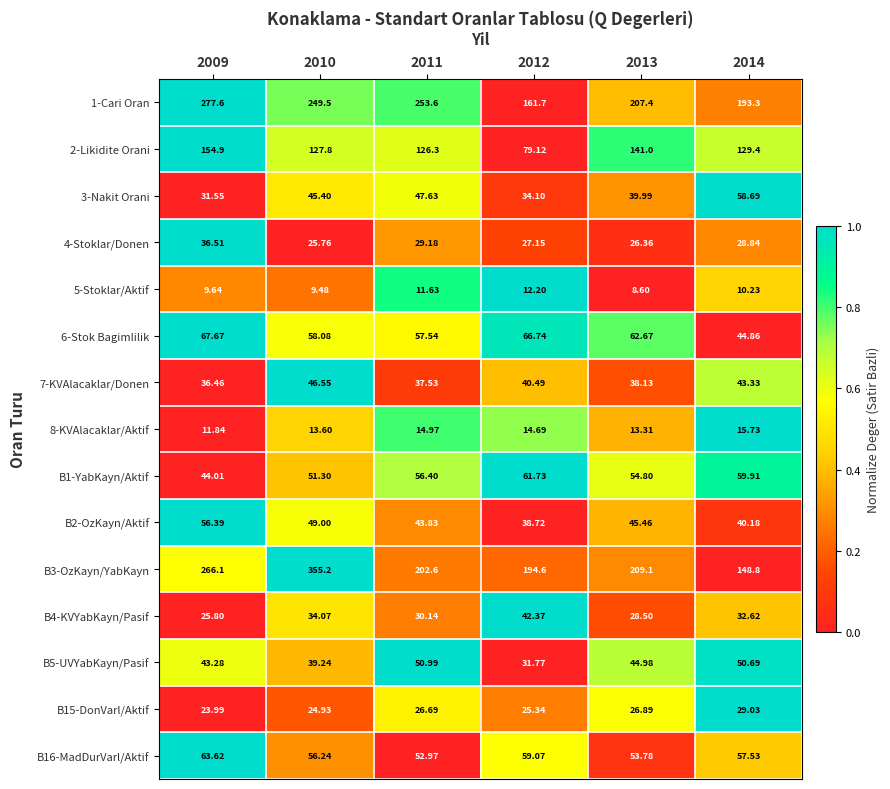

Is the value of 3-Nakit Orani at 2012 greater than the value of B5-UVYabKayn/Pasif at 2012?

Yes